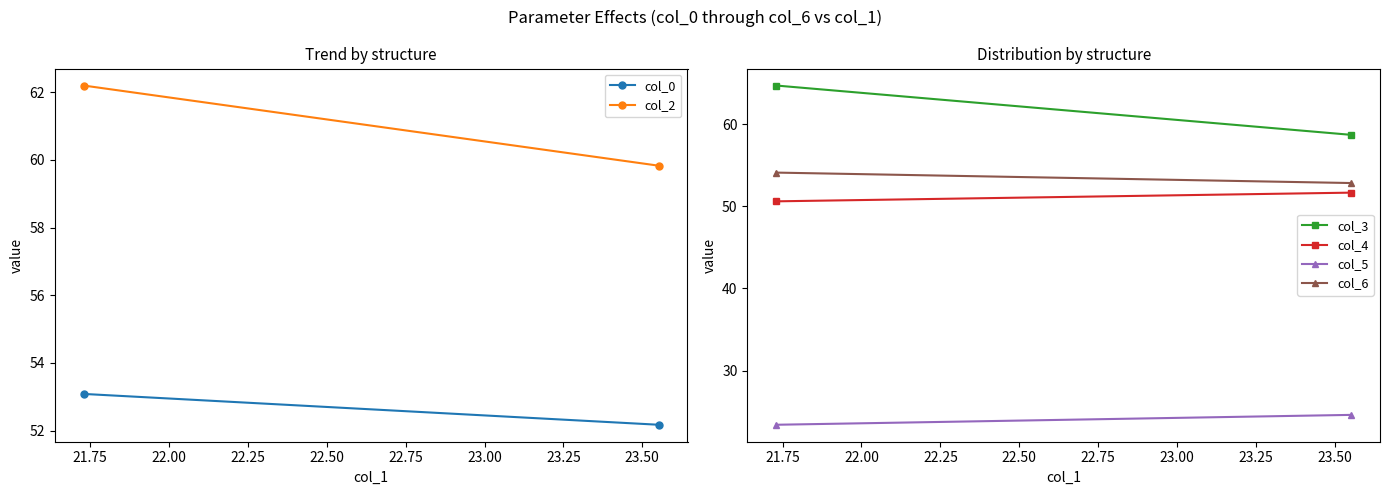

At how many categories does at least one series exceed 44?

2